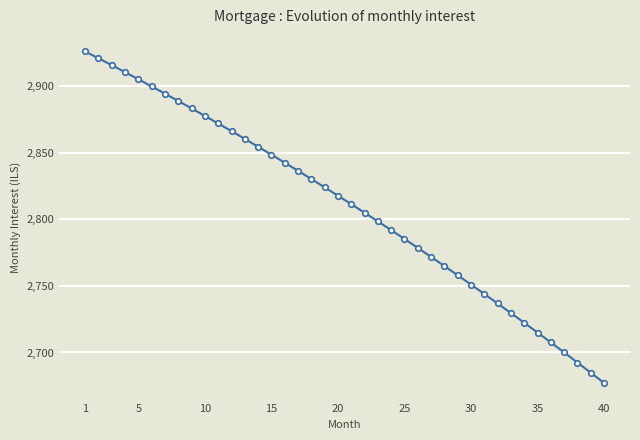

What is the greatest value displayed?

2925.9